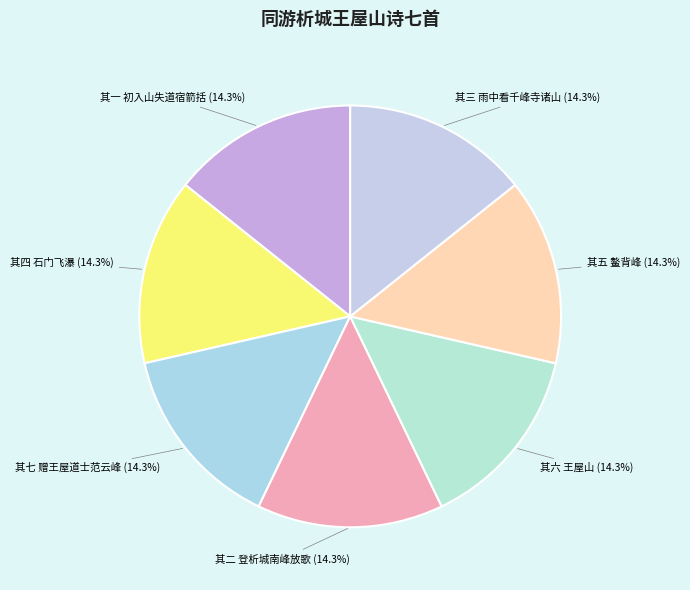

What portion of the pie excludes 其四 石门飞瀑?

85.7%